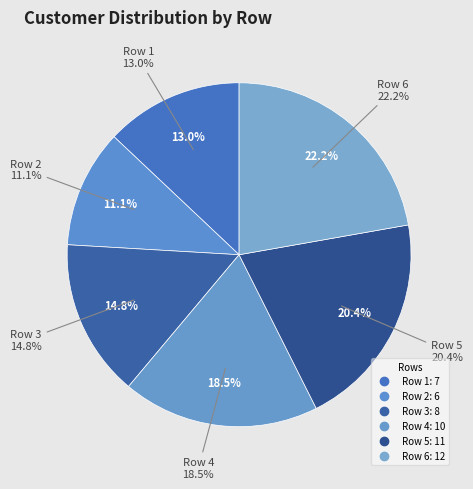

What percentage is NOT represented by Row 2?

88.9%